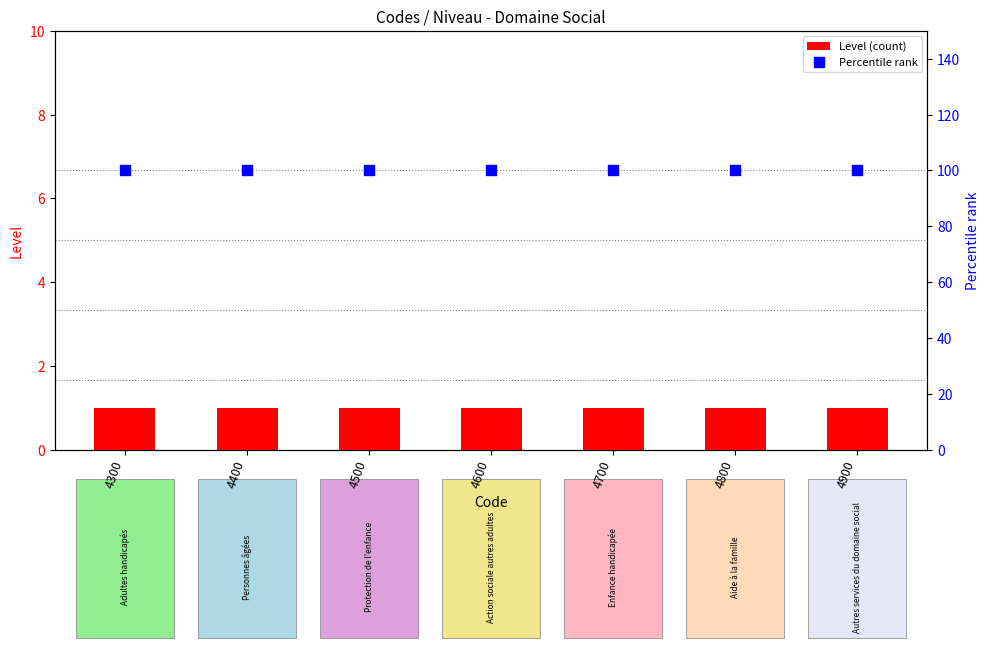

Which series has the largest total across all categories?

Percentile rank